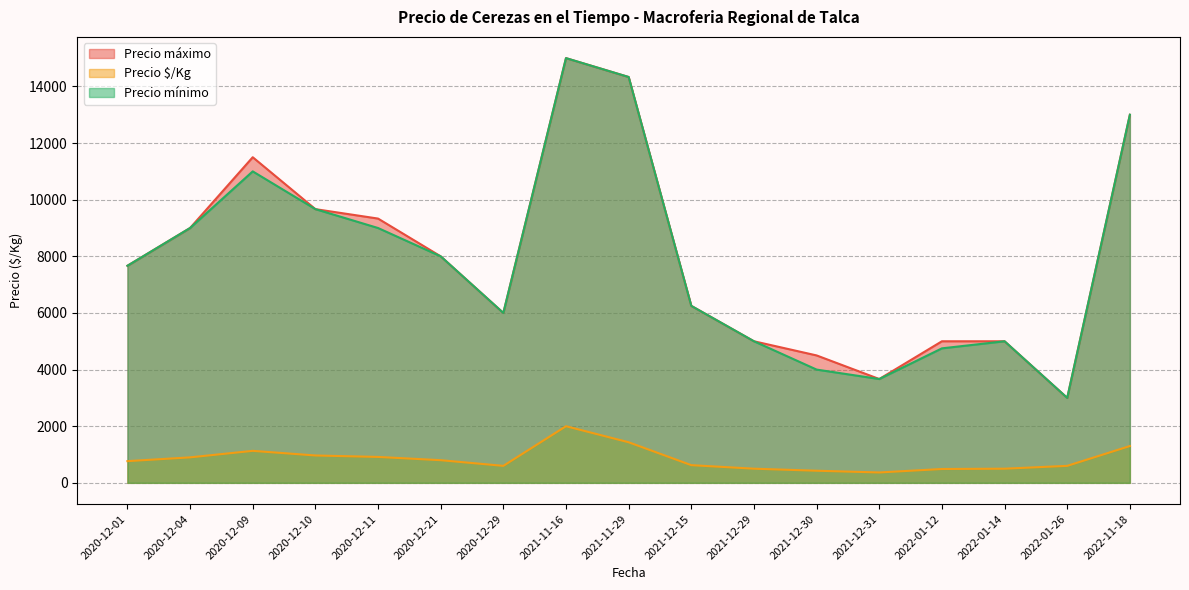

At which category does Precio mínimo reach its first local valley?

2020-12-29